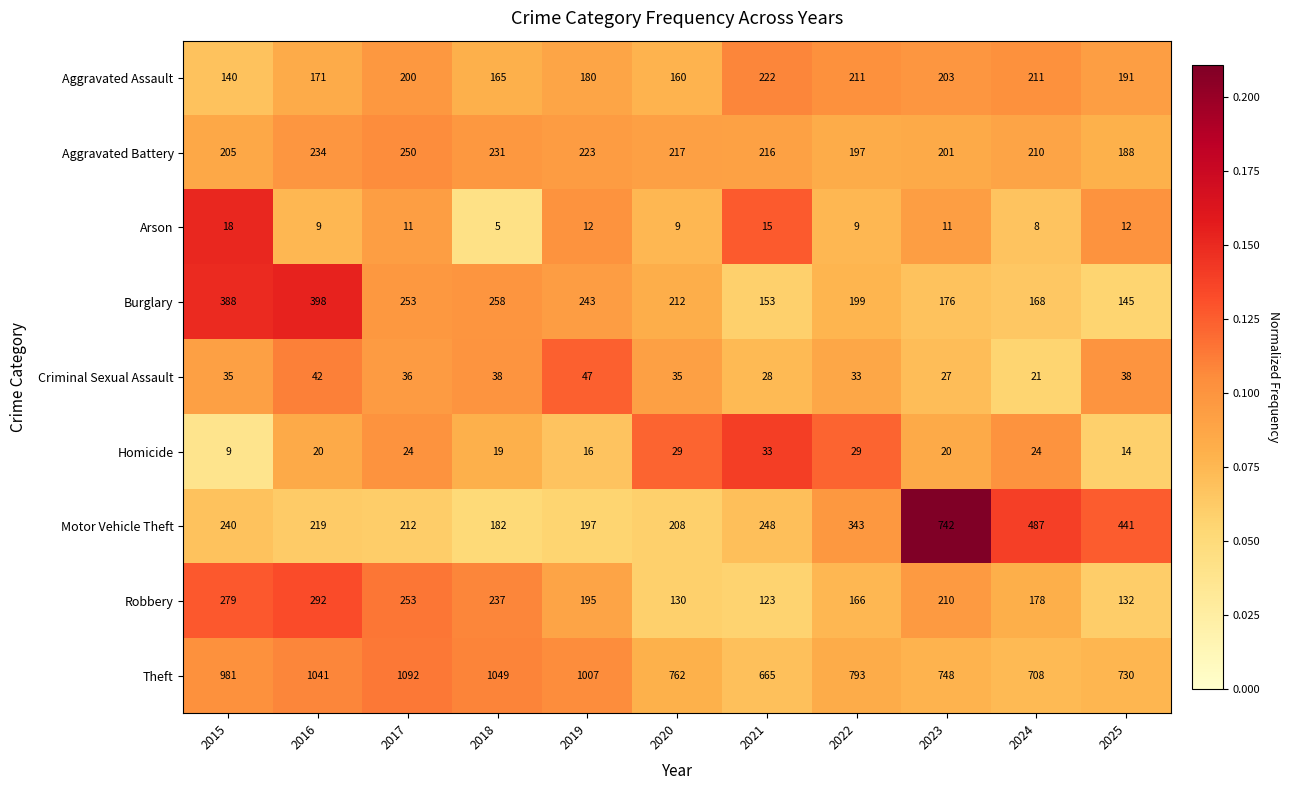

How many data points does each series have?

11